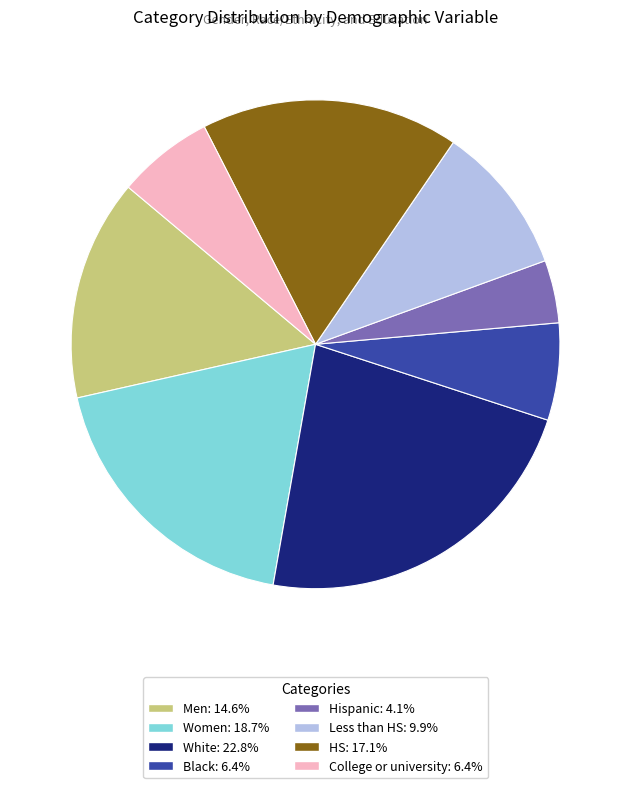

Is there a majority slice in this chart?

No